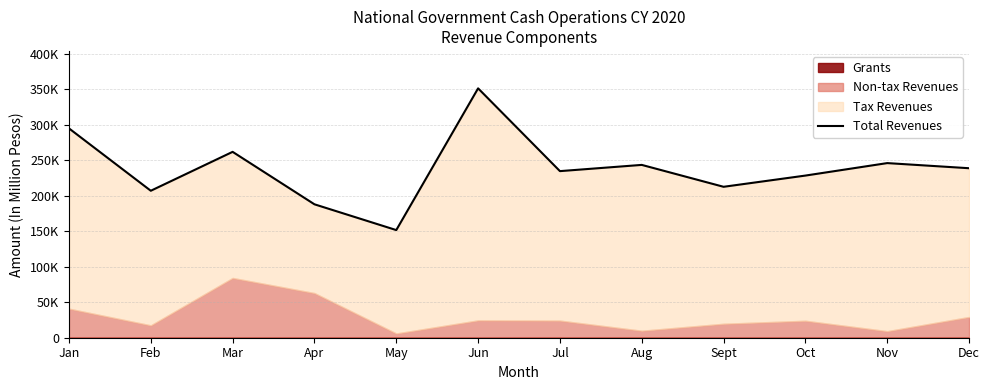

How many lines are shown in the chart?

1